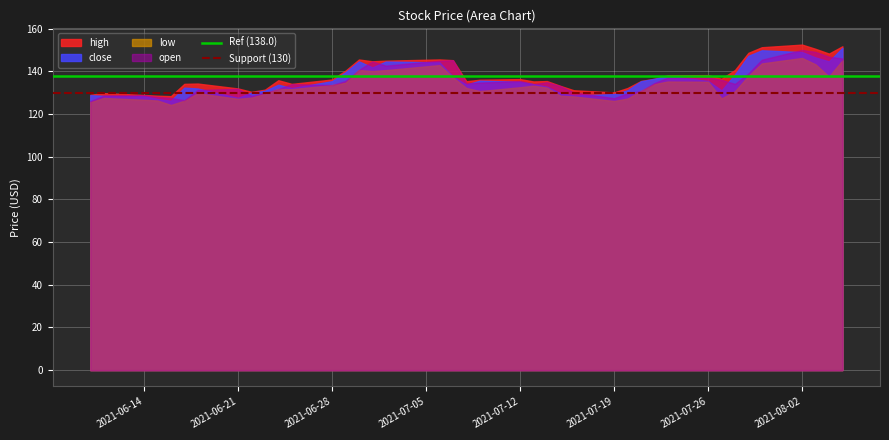

What is the sum of all Support (130) values?

260